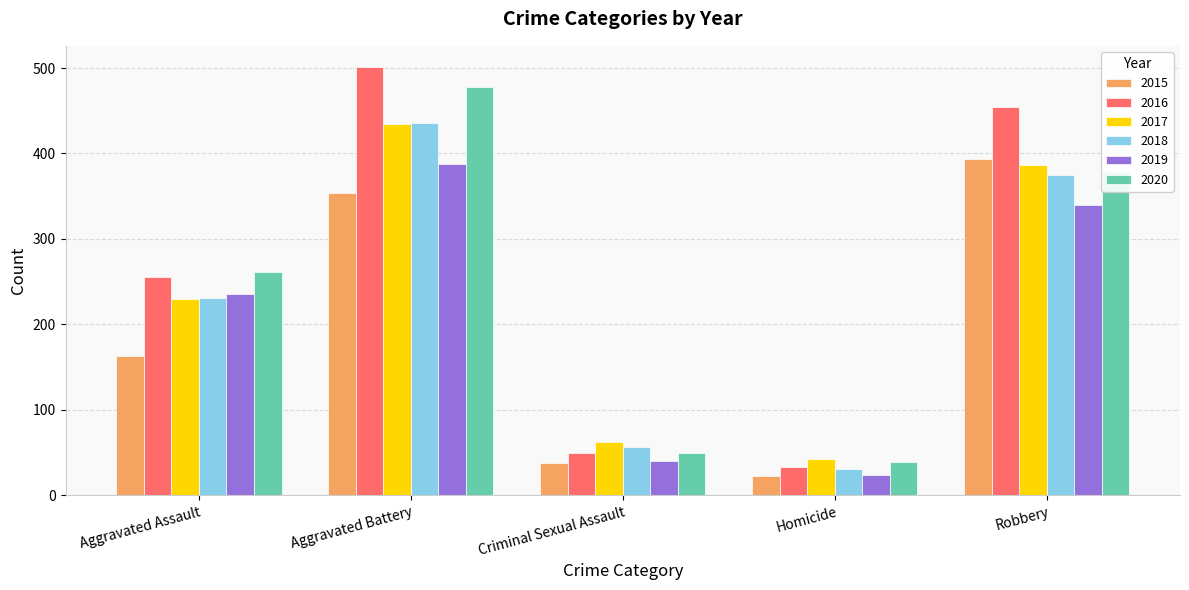

The 2017 series shows 230 at Aggravated Assault. True or false?

True